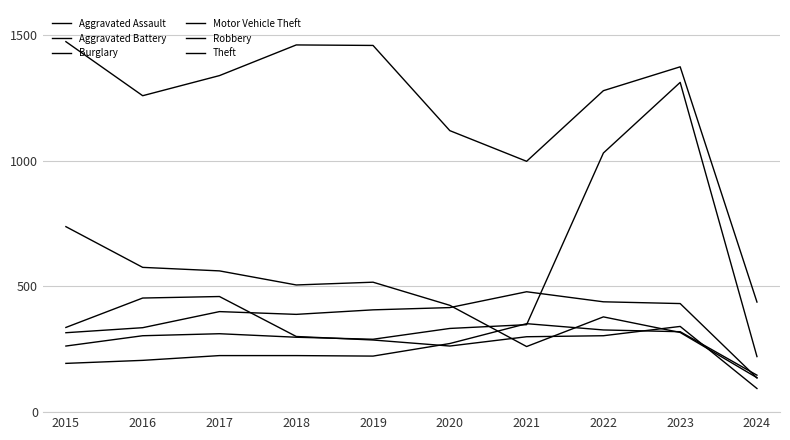

What is the total value across all series at 2017?

3298